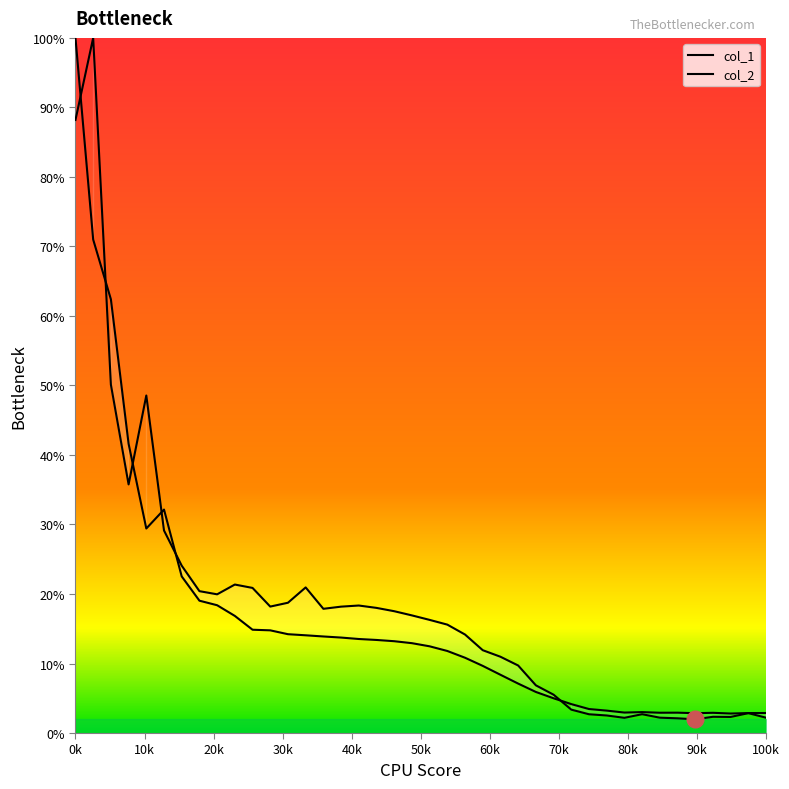

In col_1, how many points are higher than both neighbors (excluding endpoints)?

4